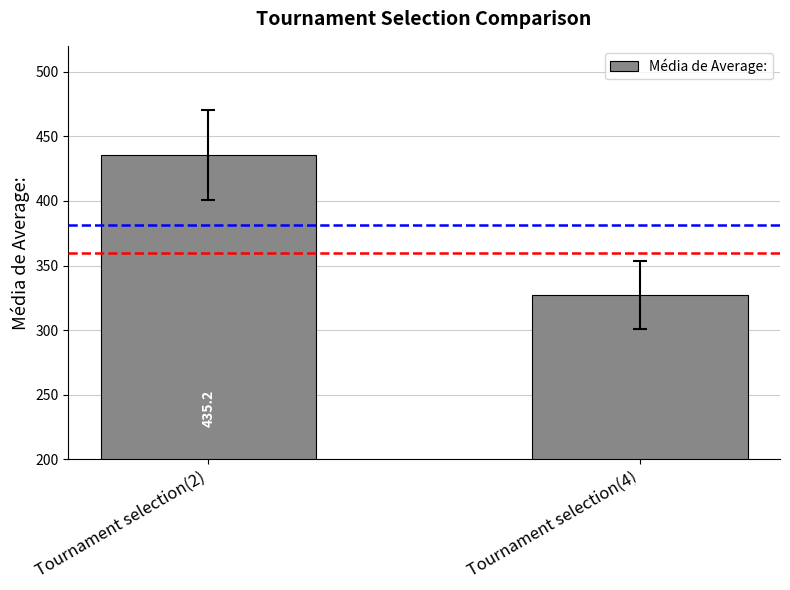

Which label corresponds to the smallest value in the chart?

Tournament selection(4)